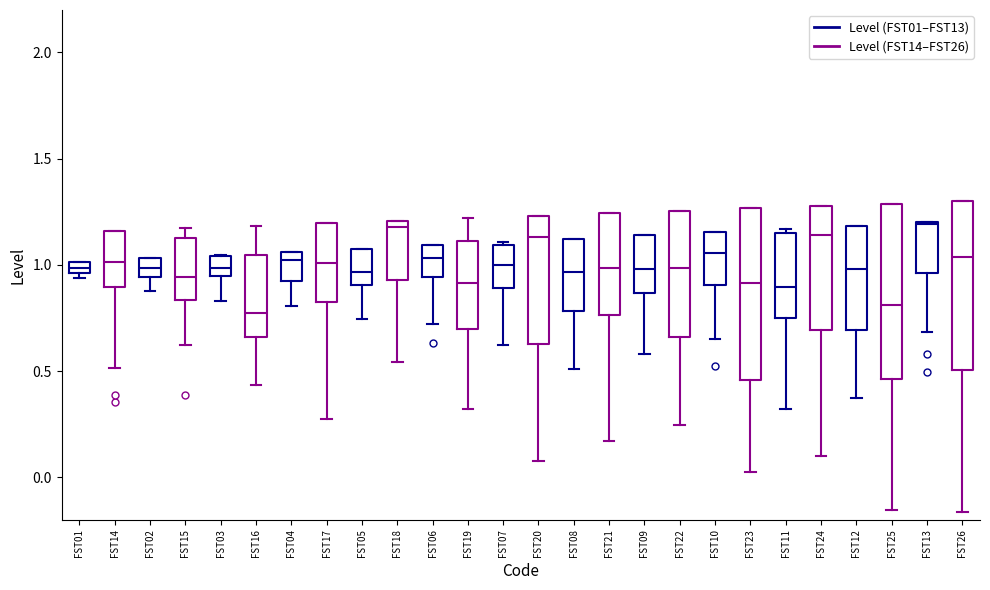

Where does the lower whisker of the box for FST05 (Level (FST01–FST13)) end on the y-axis? The values are not printed on the chart, so give them approximately, as read against the axis.

0.75